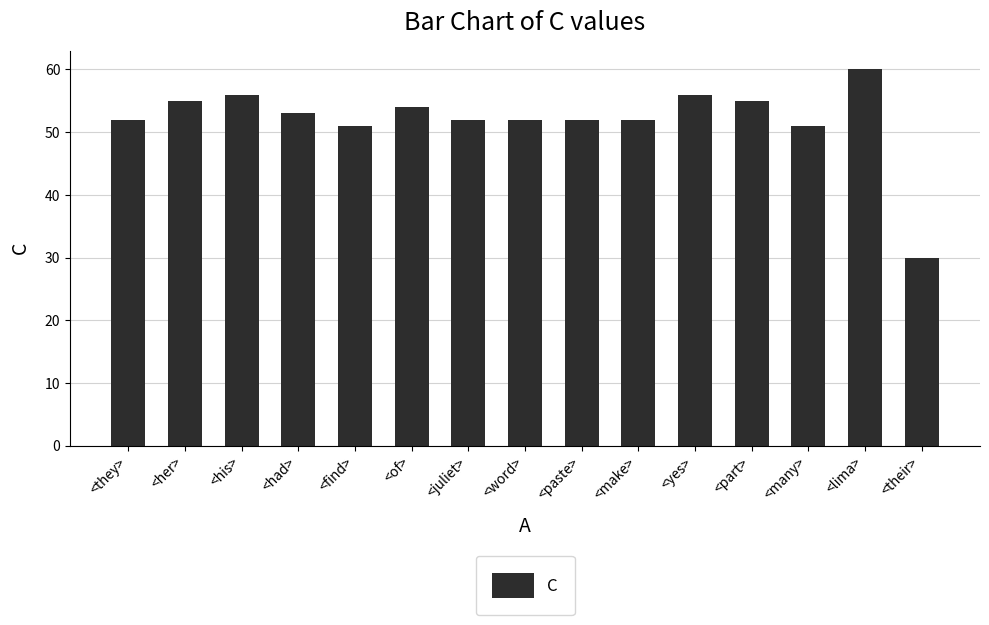

What is the sum of the values at <part> and <lima>?

115